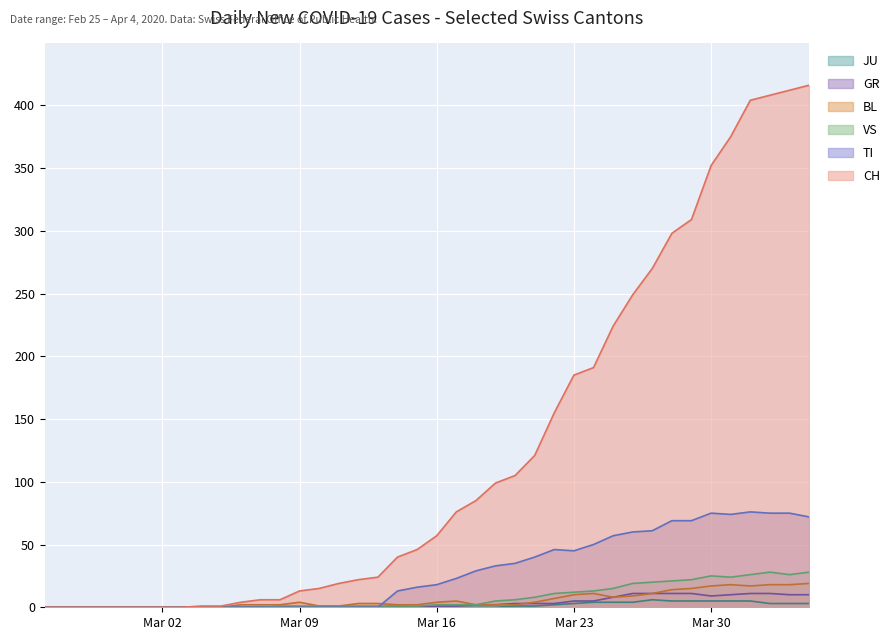

Does the chart display data point markers on the line(s)?

No